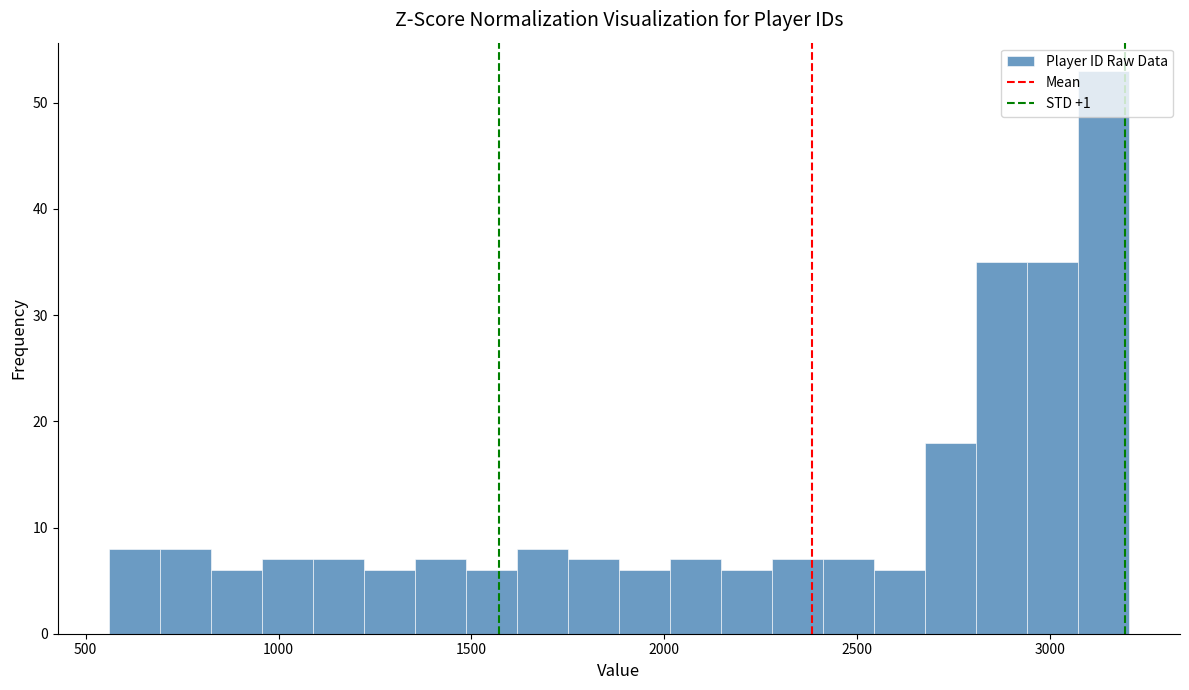

Around what value on the x-axis is the tallest bar? Give the approximate position of its centre, as read against the axis.

3150